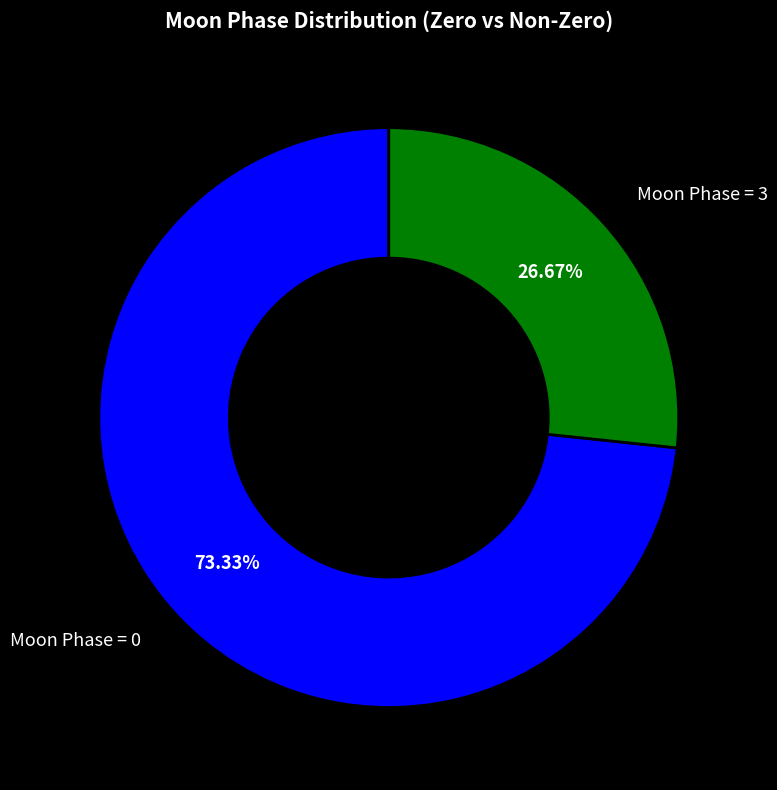

How many segments does this pie chart have?

2